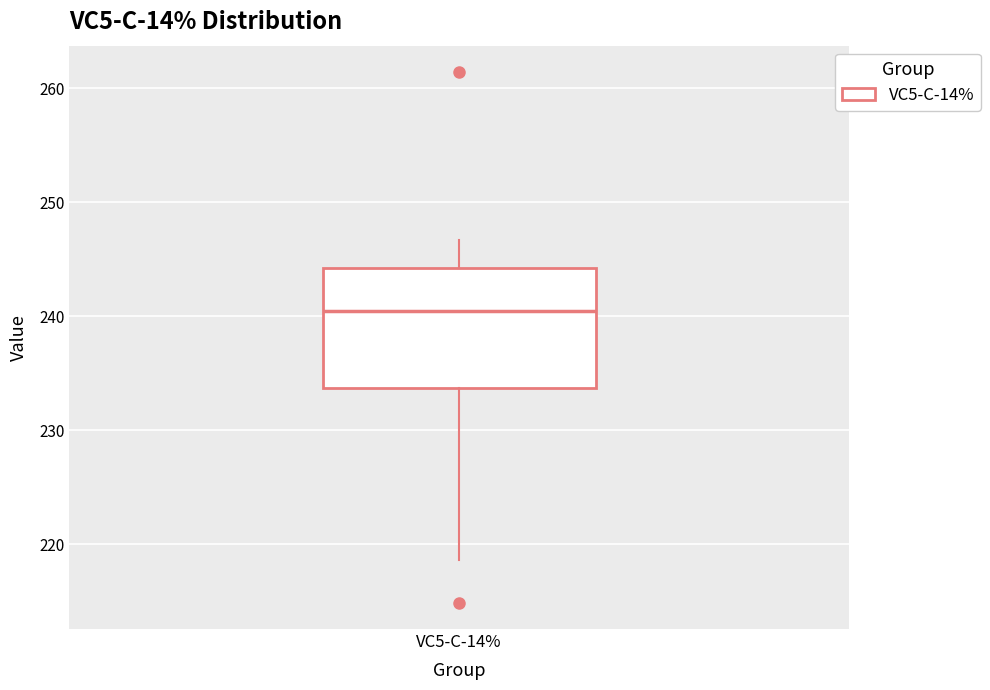

Read this box plot against the y-axis: the position of the median line, the range covered by the box, and the ends of both whiskers. The values are not printed on the chart, so give them approximately, as read against the axis.

median 240, box 234 to 244, whiskers 219 to 247